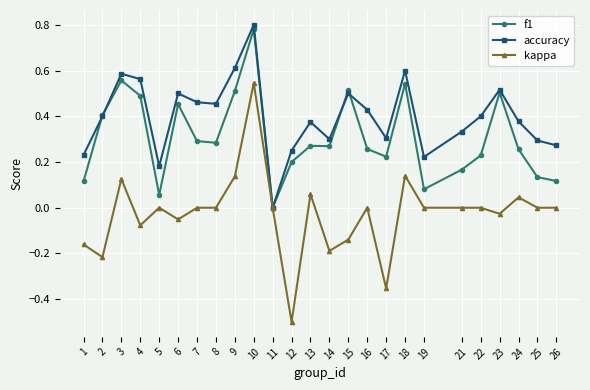

How many distinct data groups are displayed?

3